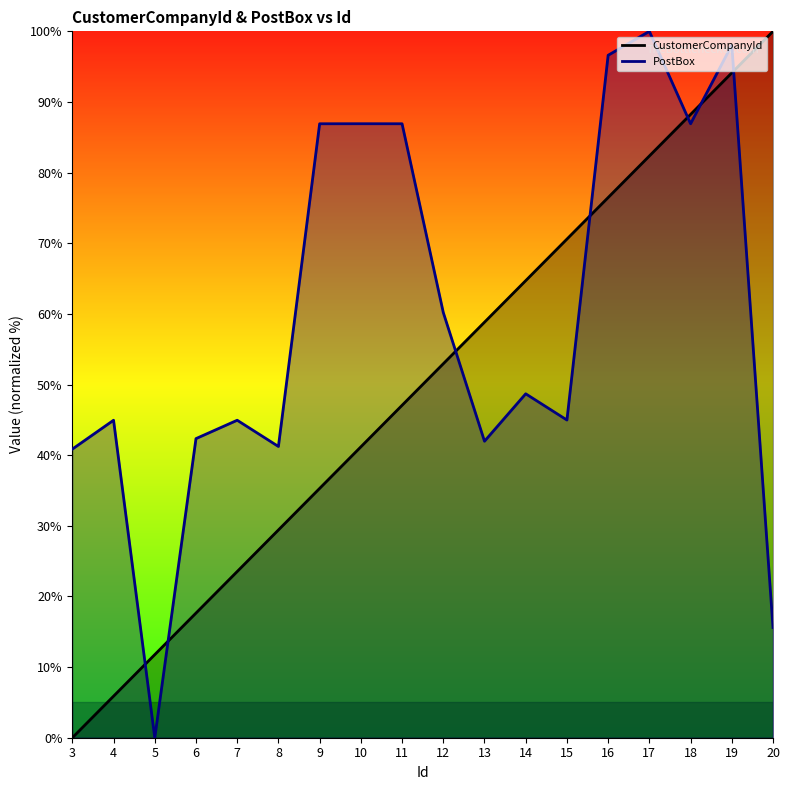

How many times do CustomerCompanyId and PostBox cross each other?

7